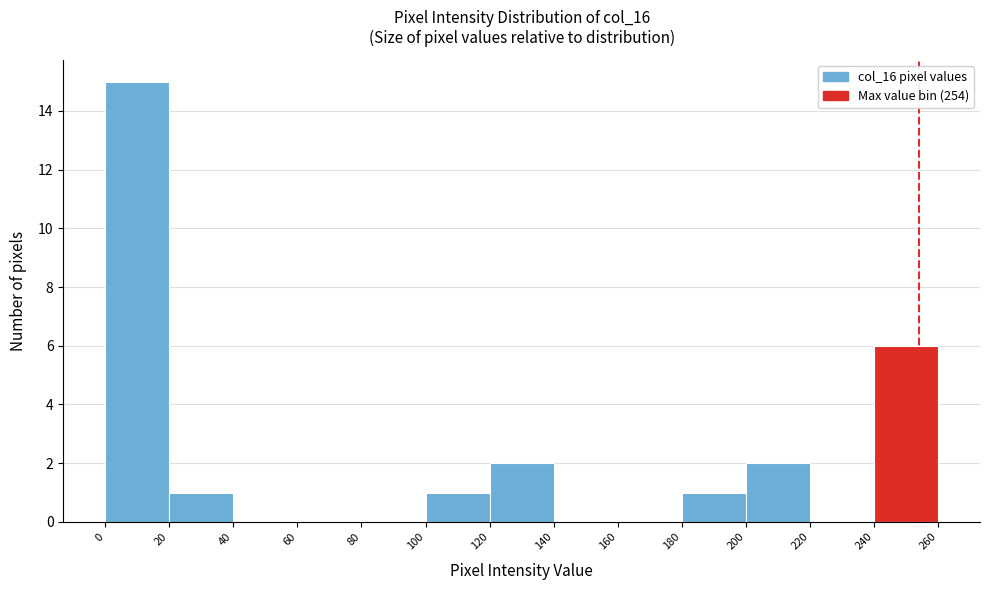

Reading left to right, transcribe this chart: for each bar, give the range it covers on the x-axis and its height. The values are not printed on the chart, so give them approximately, as read against the axis.

0 to 20: 15
20 to 40: 1
40 to 60: 0
60 to 80: 0
80 to 100: 0
100 to 120: 1
120 to 140: 2
140 to 160: 0
160 to 180: 0
180 to 200: 1
200 to 220: 2
220 to 240: 0
240 to 260: 6